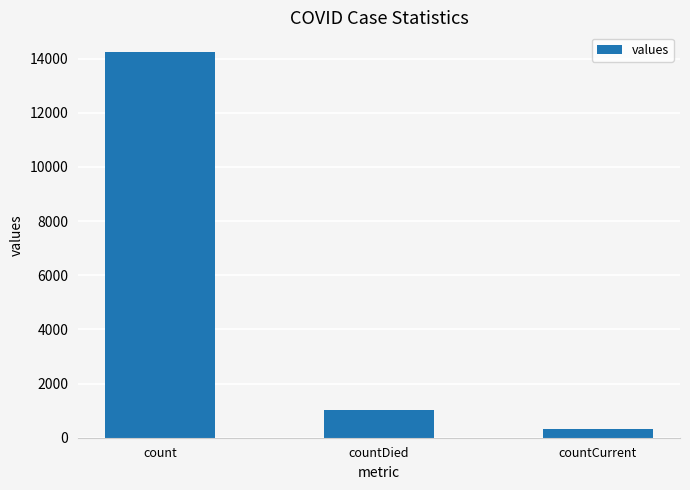

Is it true that the value at countDied is 313?

False